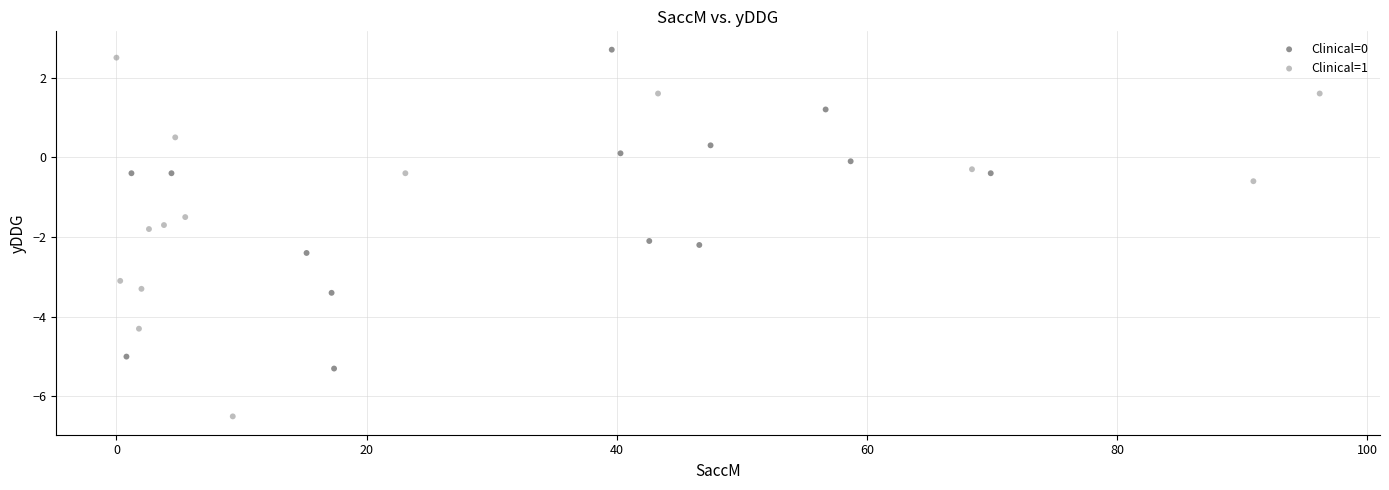

Which series reaches the maximum Y coordinate?

Clinical=0